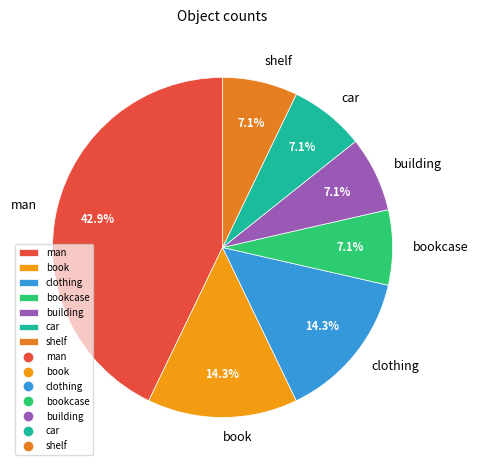

Is there any slice that represents more than half of the pie?

No